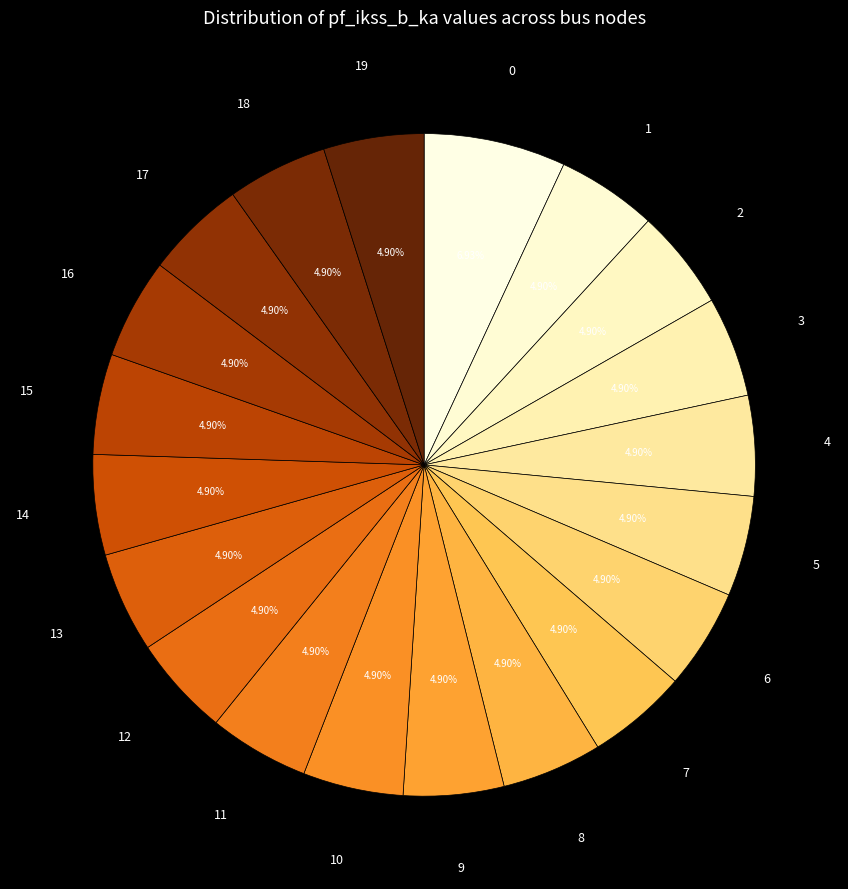

Does any single category account for the majority?

No